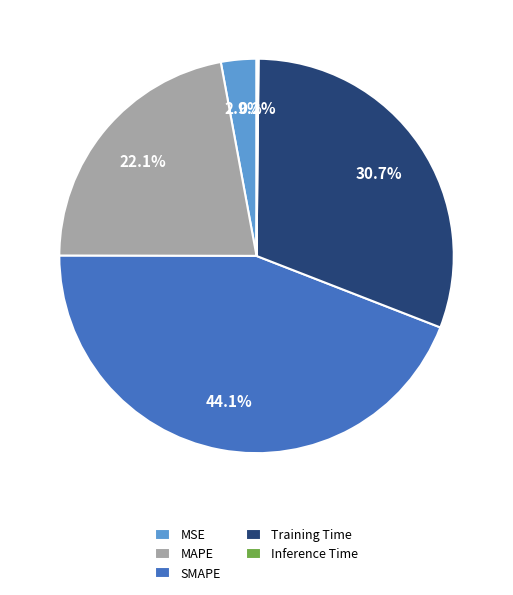

Do MSE and SMAPE together represent more than half of the pie?

No